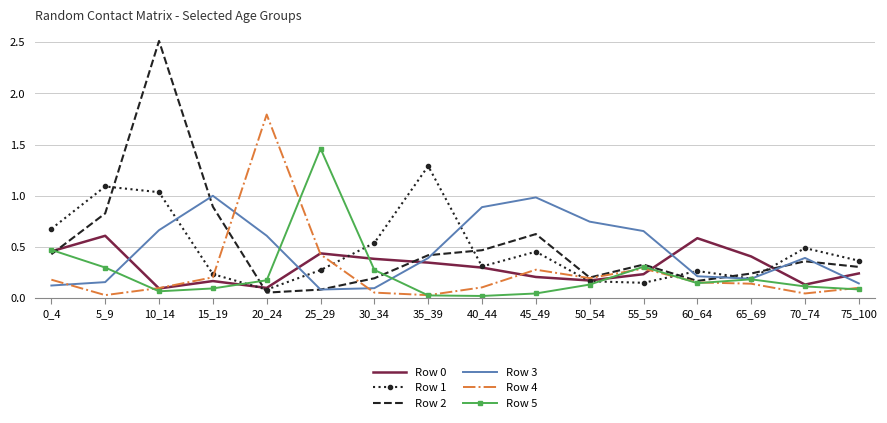

Where is the first local minimum for Row 1?

20_24